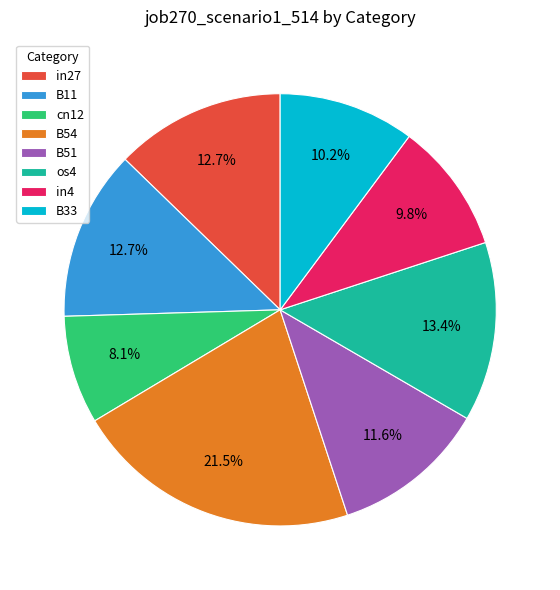

To the nearest percent, what portion does B11 represent?

13%